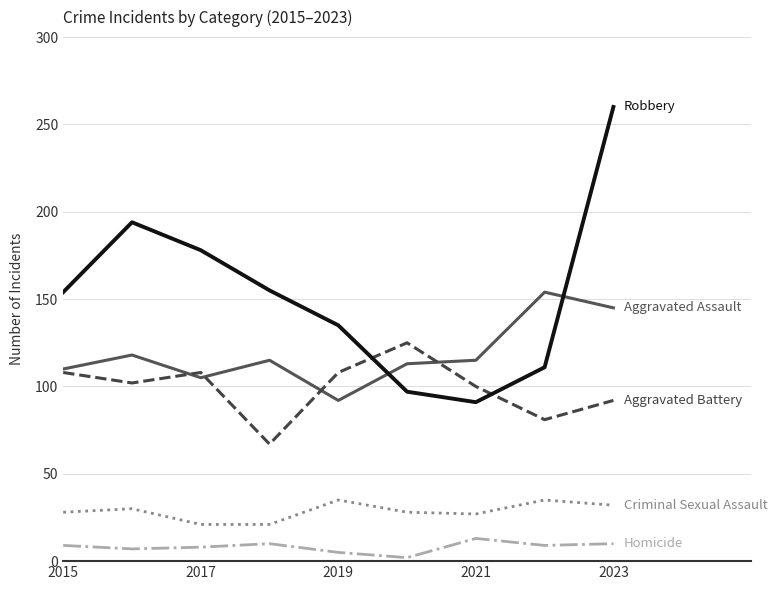

What is the greatest value displayed?

260